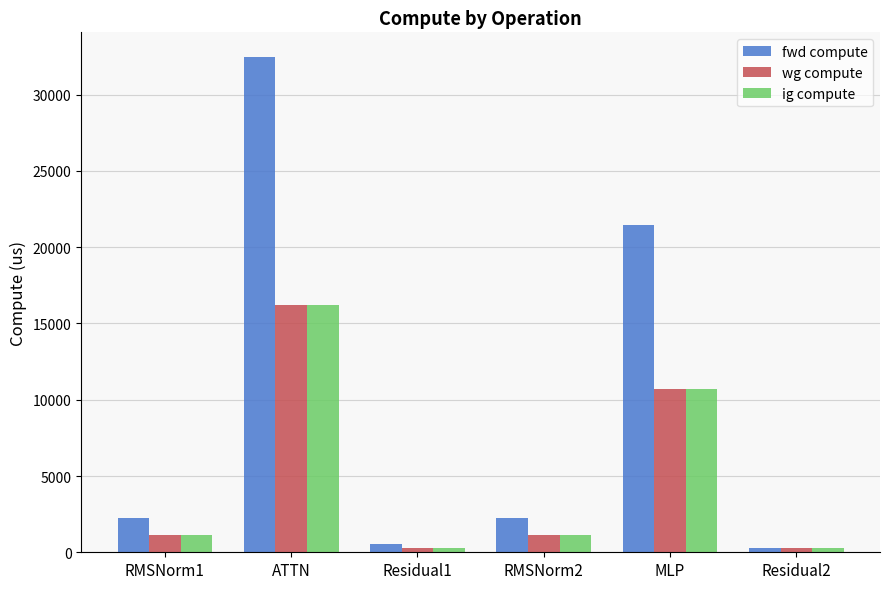

Reading left to right, transcribe all the data shown in this chart.

fwd compute: 2261.0	32463.3	535.0	2261.0	21453.8	267.5
wg compute: 1130.5	16231.7	267.5	1130.5	10726.9	267.5
ig compute: 1130.5	16231.7	267.5	1130.5	10726.9	267.5